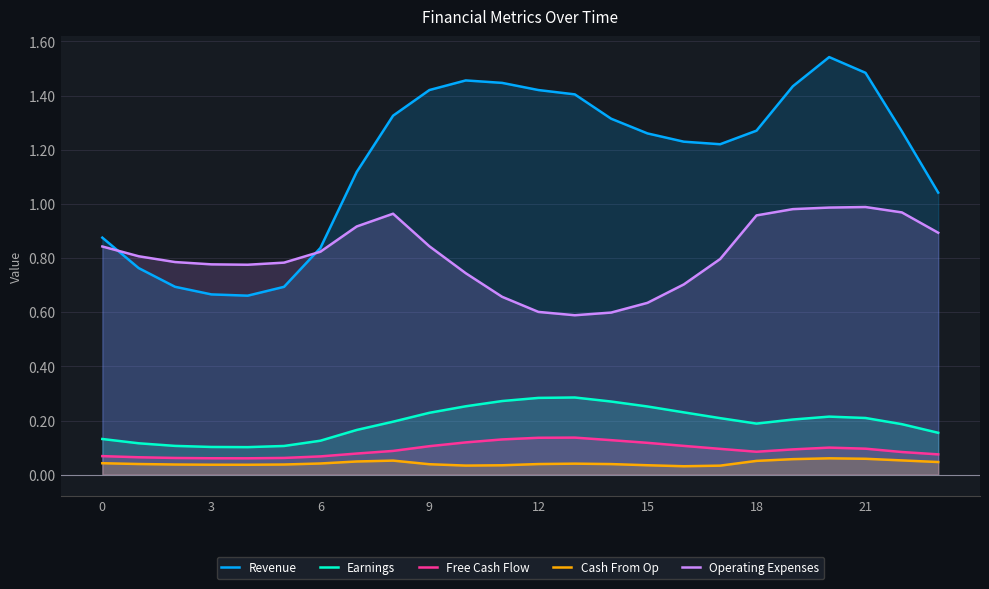

What are all the series names shown in the legend?

Revenue, Earnings, Free Cash Flow, Cash From Op, Operating Expenses